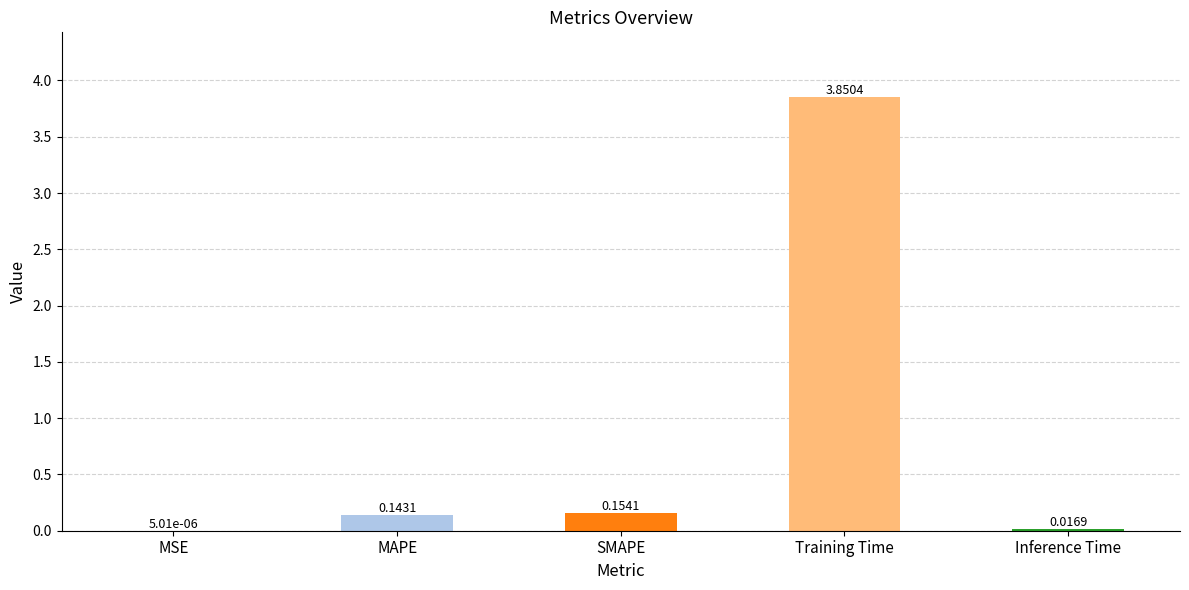

At which label is the value closest to 1?

SMAPE